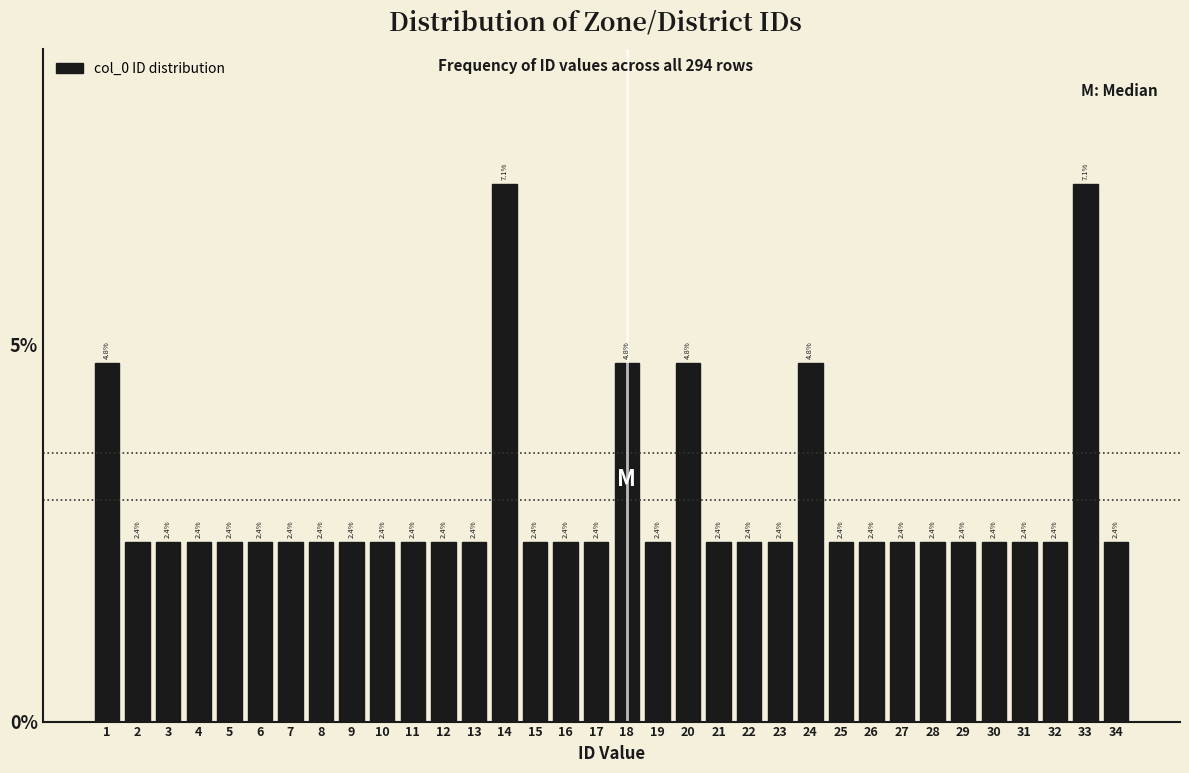

Reading left to right, list every bar in this chart as the range it spans on the x-axis followed by its height.

0.5 to 1.5: 4.8
1.5 to 2.5: 2.4
2.5 to 3.5: 2.4
3.5 to 4.5: 2.4
4.5 to 5.5: 2.4
5.5 to 6.5: 2.4
6.5 to 7.5: 2.4
7.5 to 8.5: 2.4
8.5 to 9.5: 2.4
9.5 to 10.5: 2.4
10.5 to 11.5: 2.4
11.5 to 12.5: 2.4
12.5 to 13.5: 2.4
13.5 to 14.5: 7.1
14.5 to 15.5: 2.4
15.5 to 16.5: 2.4
16.5 to 17.5: 2.4
17.5 to 18.5: 4.8
18.5 to 19.5: 2.4
19.5 to 20.5: 4.8
20.5 to 21.5: 2.4
21.5 to 22.5: 2.4
22.5 to 23.5: 2.4
23.5 to 24.5: 4.8
24.5 to 25.5: 2.4
25.5 to 26.5: 2.4
26.5 to 27.5: 2.4
27.5 to 28.5: 2.4
28.5 to 29.5: 2.4
29.5 to 30.5: 2.4
30.5 to 31.5: 2.4
31.5 to 32.5: 2.4
32.5 to 33.5: 7.1
33.5 to 34.5: 2.4